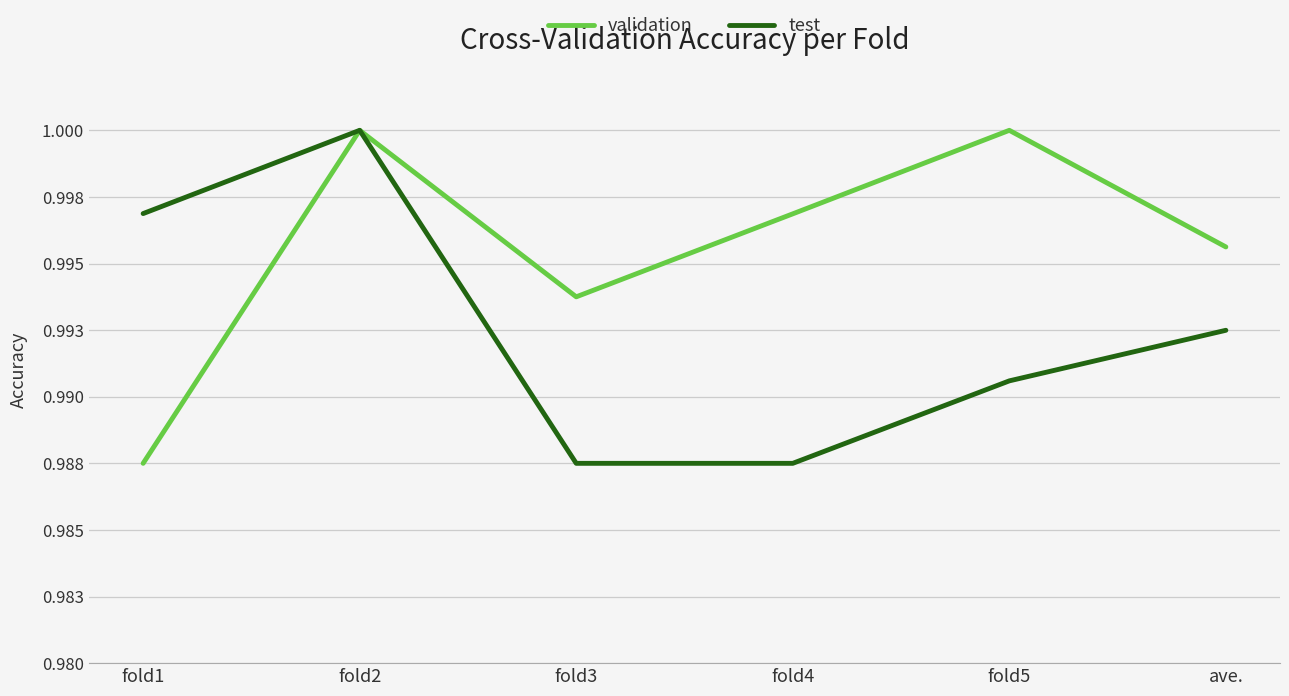

Is it true that test equals 1.6 at fold5?

False